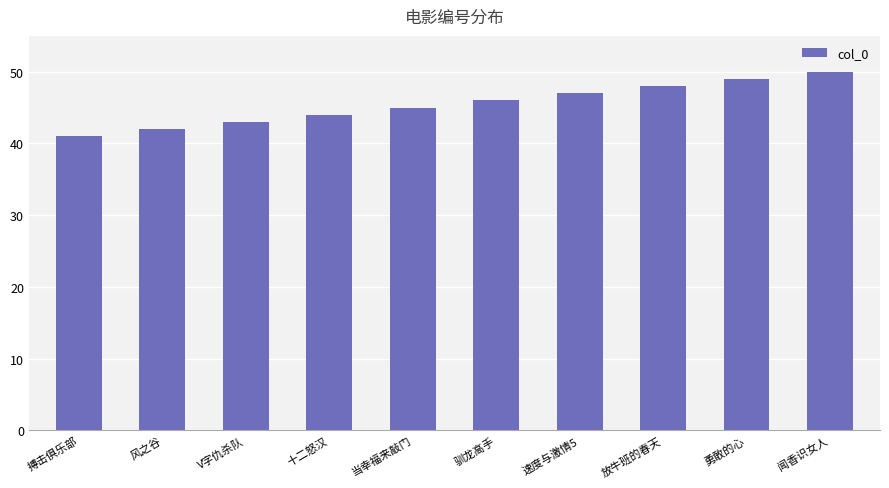

What is the change in value from 十二怒汉 to 闻香识女人?

+6